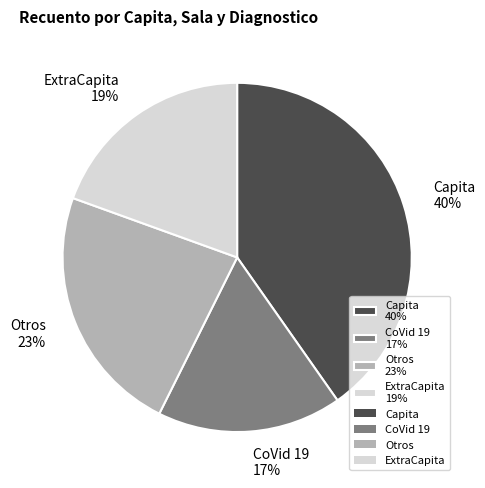

How many segments does this pie chart have?

4